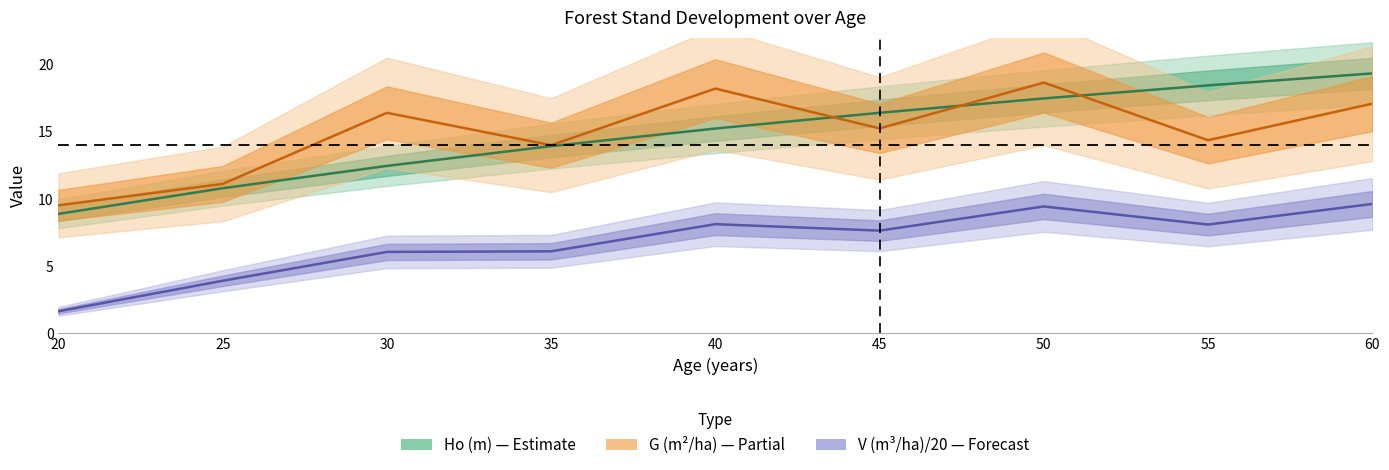

At which label does G (m2/ha) first exceed 15?

30